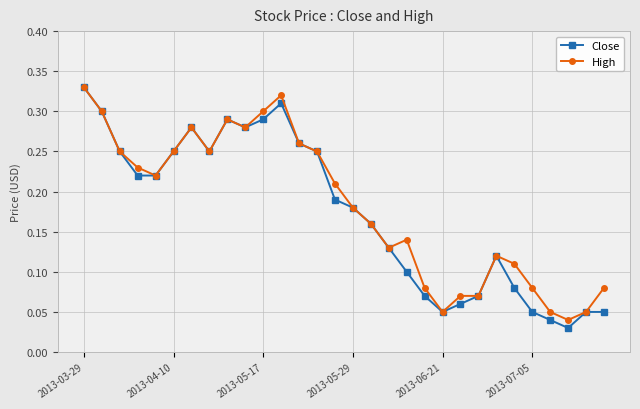

At how many categories does at least one series exceed 0?

30